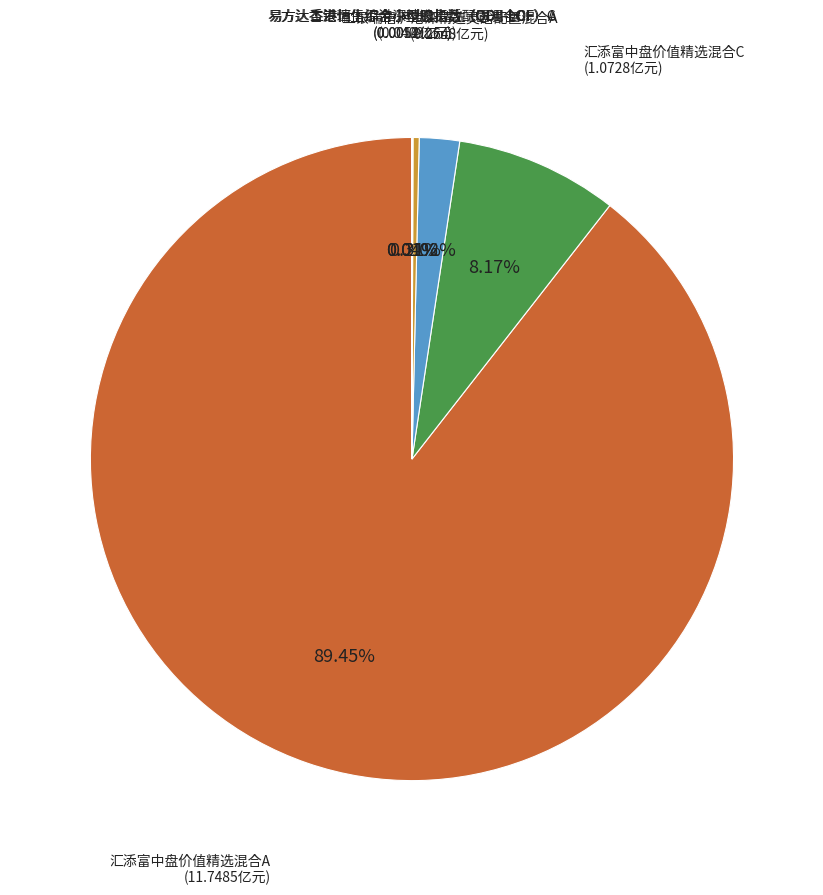

Is there a majority slice in this chart?

Yes